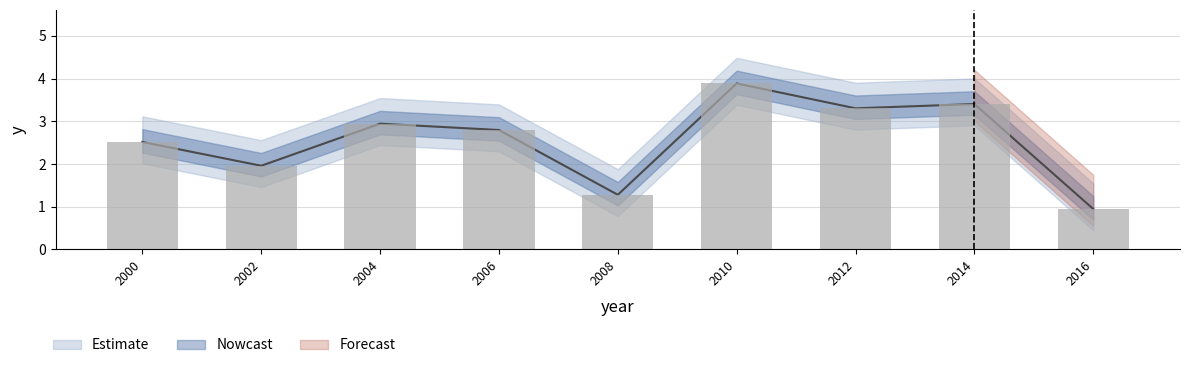

List the labels in order of value, largest first.

2010, 2014, 2012, 2004, 2006, 2000, 2002, 2008, 2016